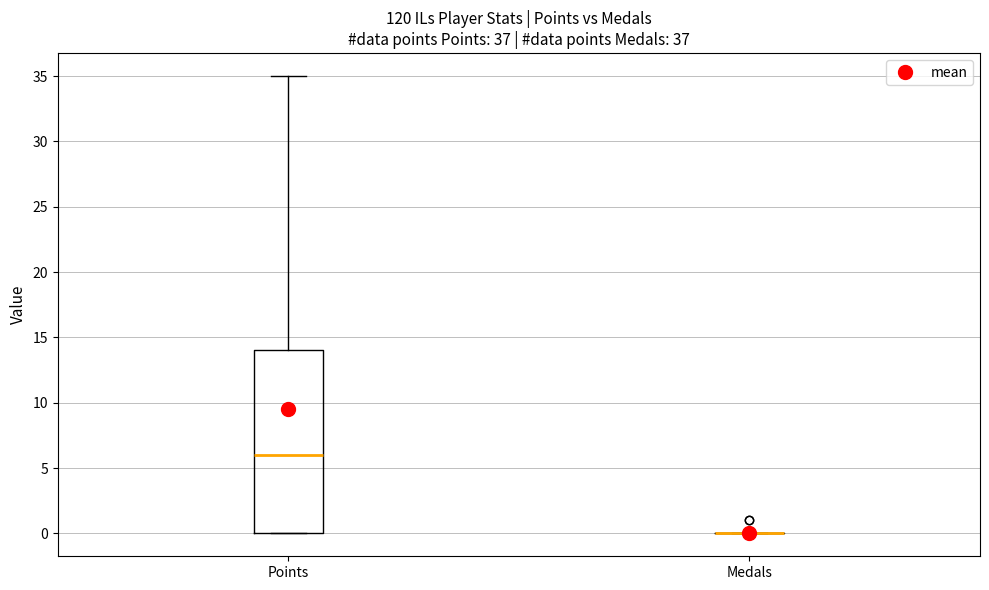

Which box is the tallest, from its lower edge to its upper edge?

Points